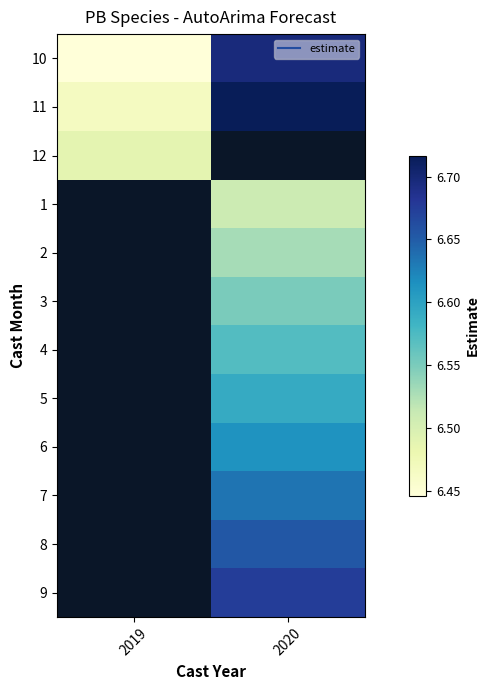

What is the minimum value shown in the chart?

6.4